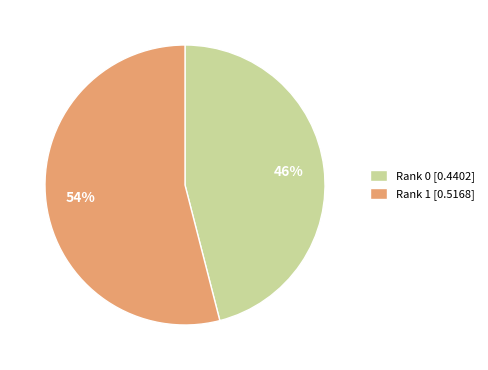

Is it true that Rank 1 is 60% of the pie?

False